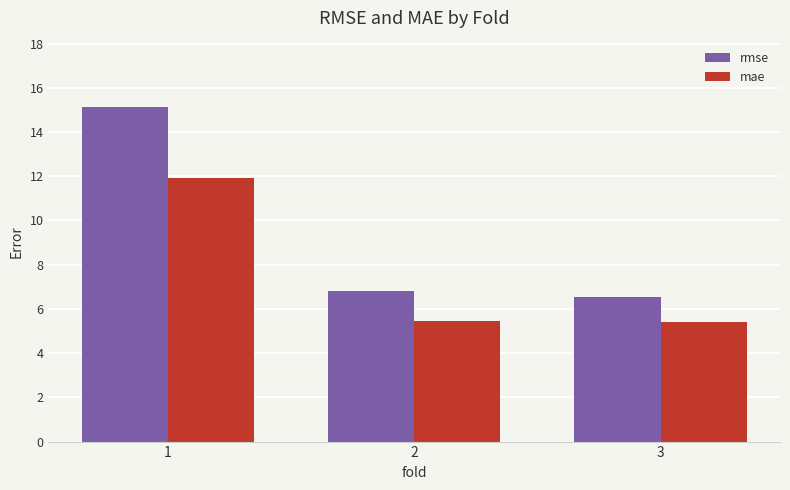

What is the difference between the highest and lowest values at 1?

3.2